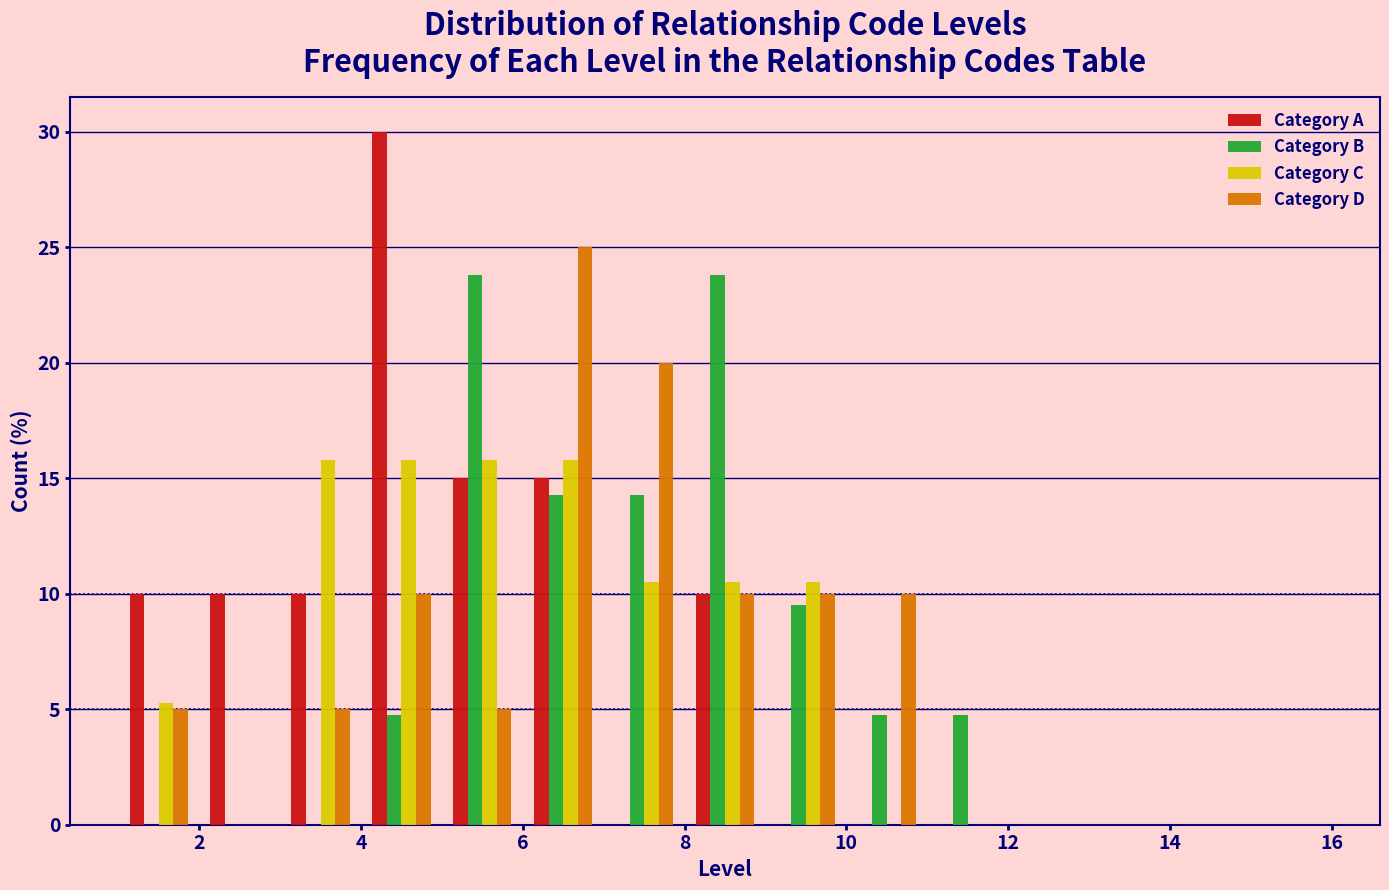

In the Category D series, which range on the x-axis has the tallest bar?

6 to 7